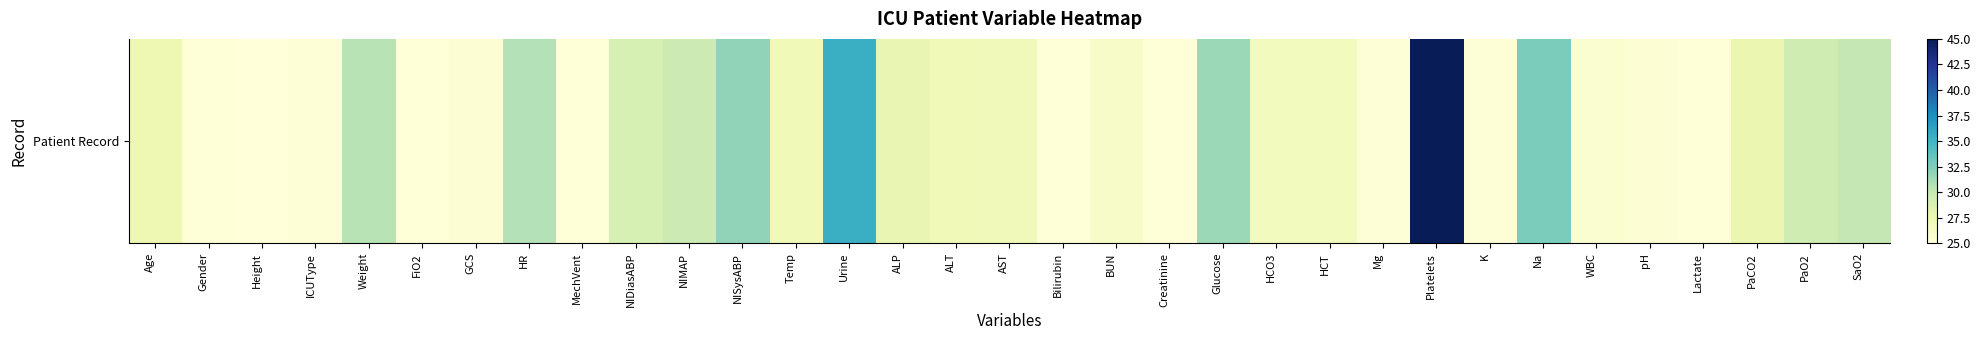

What is the smallest value displayed?

25.0